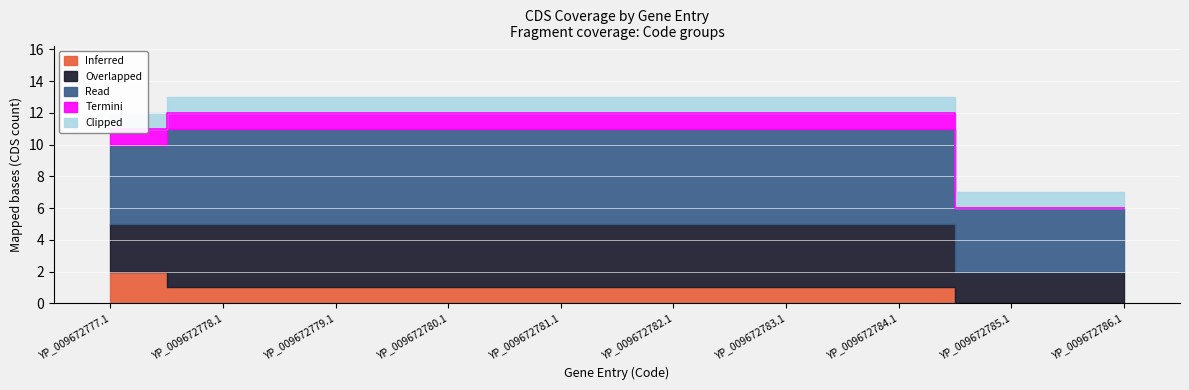

Reading left to right, extract all data points from this chart.

Inferred: YP_009672777.1=2	YP_009672778.1=1	YP_009672779.1=1	YP_009672780.1=1	YP_009672781.1=1	YP_009672782.1=1	YP_009672783.1=1	YP_009672784.1=1	YP_009672785.1=0	YP_009672786.1=0
Overlapped: YP_009672777.1=3	YP_009672778.1=4	YP_009672779.1=4	YP_009672780.1=4	YP_009672781.1=4	YP_009672782.1=4	YP_009672783.1=4	YP_009672784.1=4	YP_009672785.1=2	YP_009672786.1=2
Read: YP_009672777.1=5	YP_009672778.1=6	YP_009672779.1=6	YP_009672780.1=6	YP_009672781.1=6	YP_009672782.1=6	YP_009672783.1=6	YP_009672784.1=6	YP_009672785.1=4	YP_009672786.1=4
Termini: YP_009672777.1=1	YP_009672778.1=1	YP_009672779.1=1	YP_009672780.1=1	YP_009672781.1=1	YP_009672782.1=1	YP_009672783.1=1	YP_009672784.1=1	YP_009672785.1=0	YP_009672786.1=0
Clipped: YP_009672777.1=1	YP_009672778.1=1	YP_009672779.1=1	YP_009672780.1=1	YP_009672781.1=1	YP_009672782.1=1	YP_009672783.1=1	YP_009672784.1=1	YP_009672785.1=1	YP_009672786.1=1